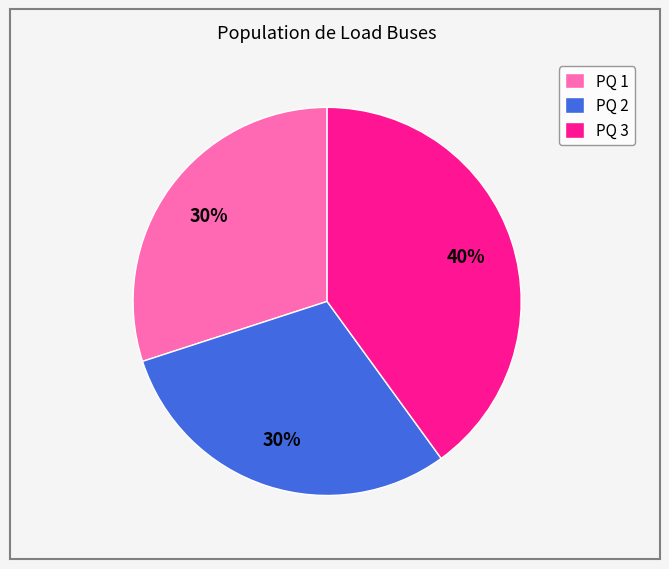

Do PQ 2 and PQ 3 together represent more than half of the pie?

Yes